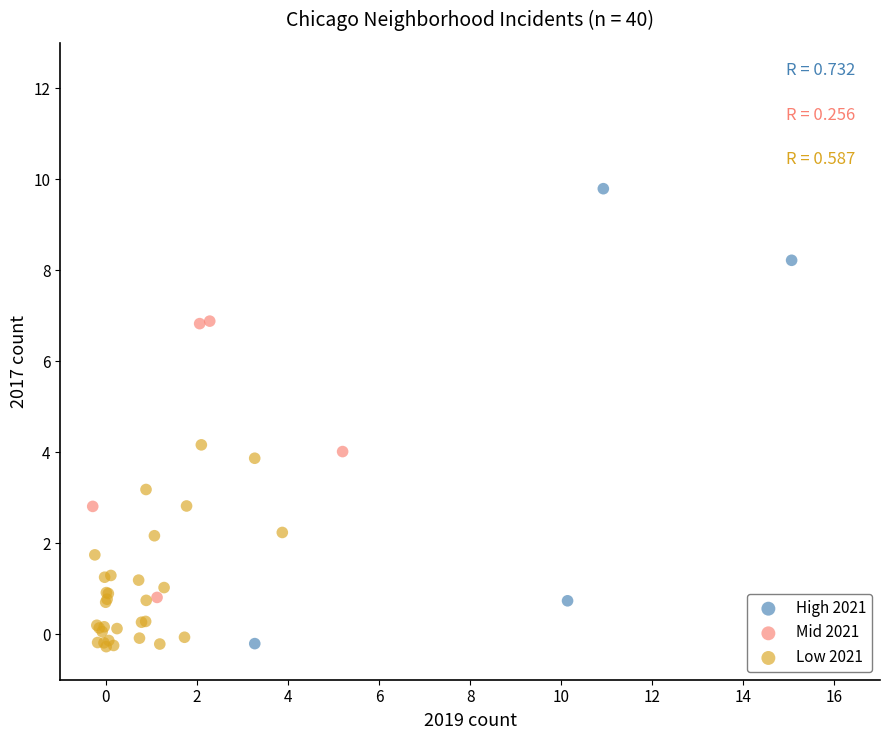

Which series has the largest Y range (max minus min)?

High 2021